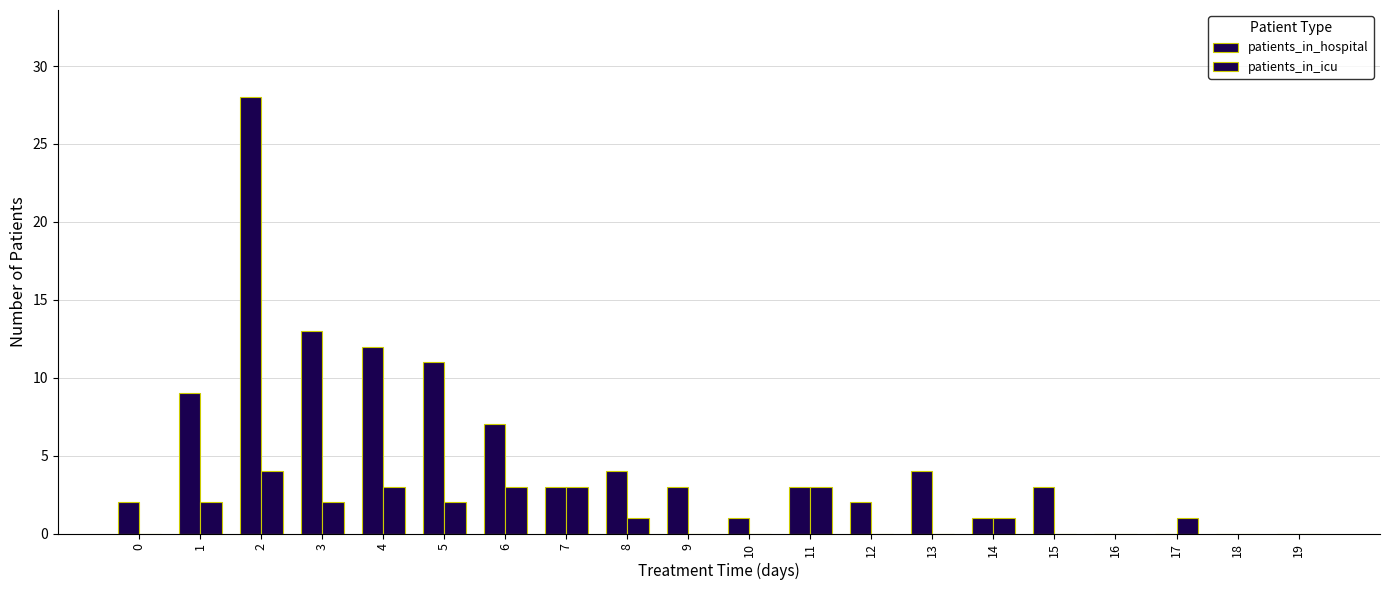

Count the number of categories in the chart.

20